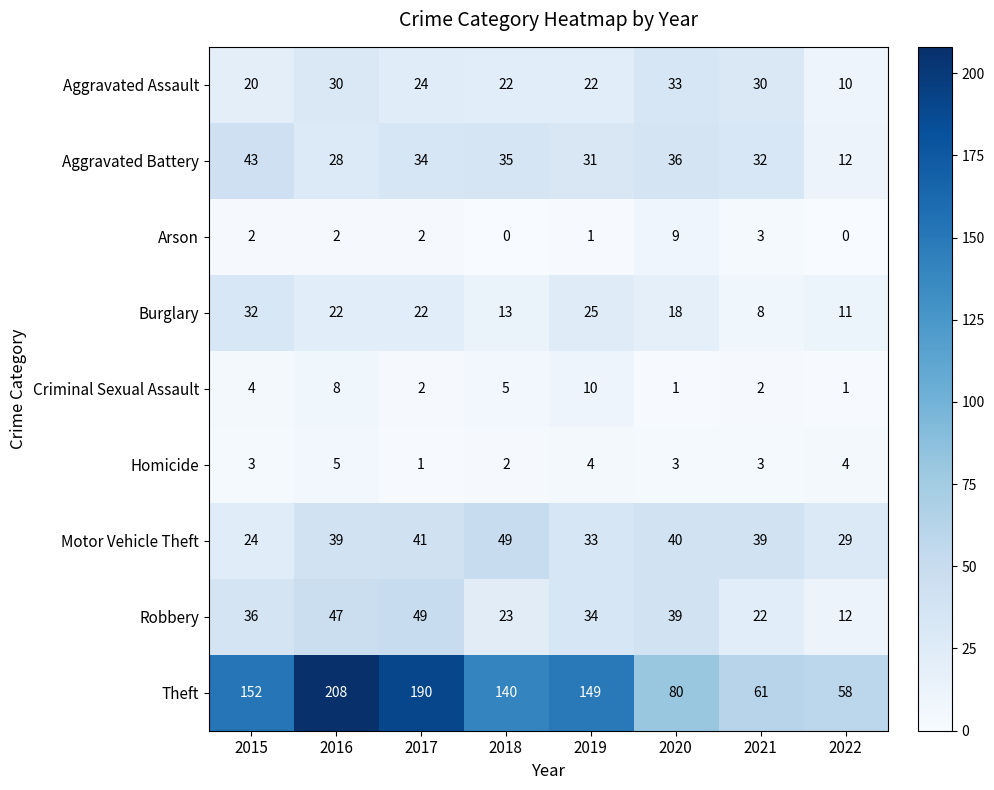

How many data points does each series have?

8